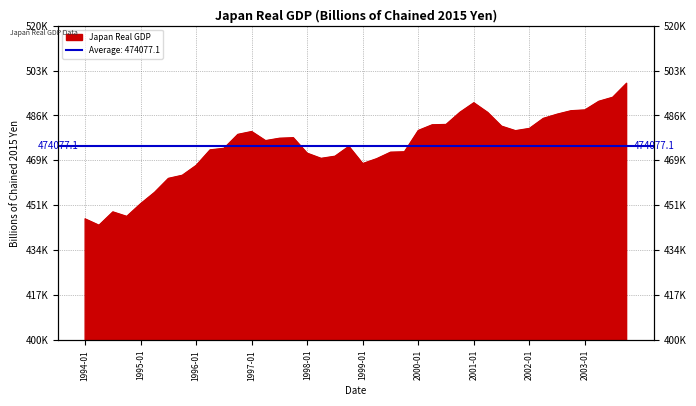

Between 1997-10-01 and 1996-01-01, which is larger?

1997-10-01